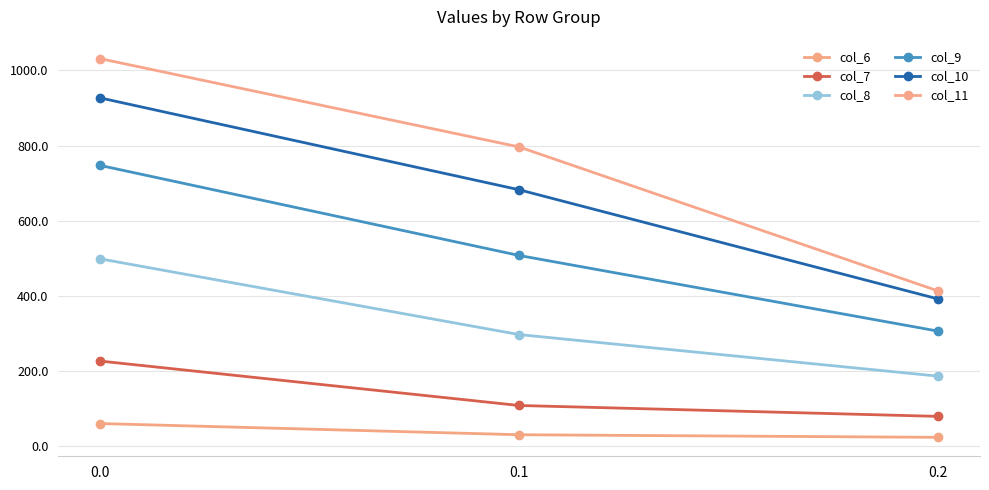

How many data points in col_10 are less than 682?

1